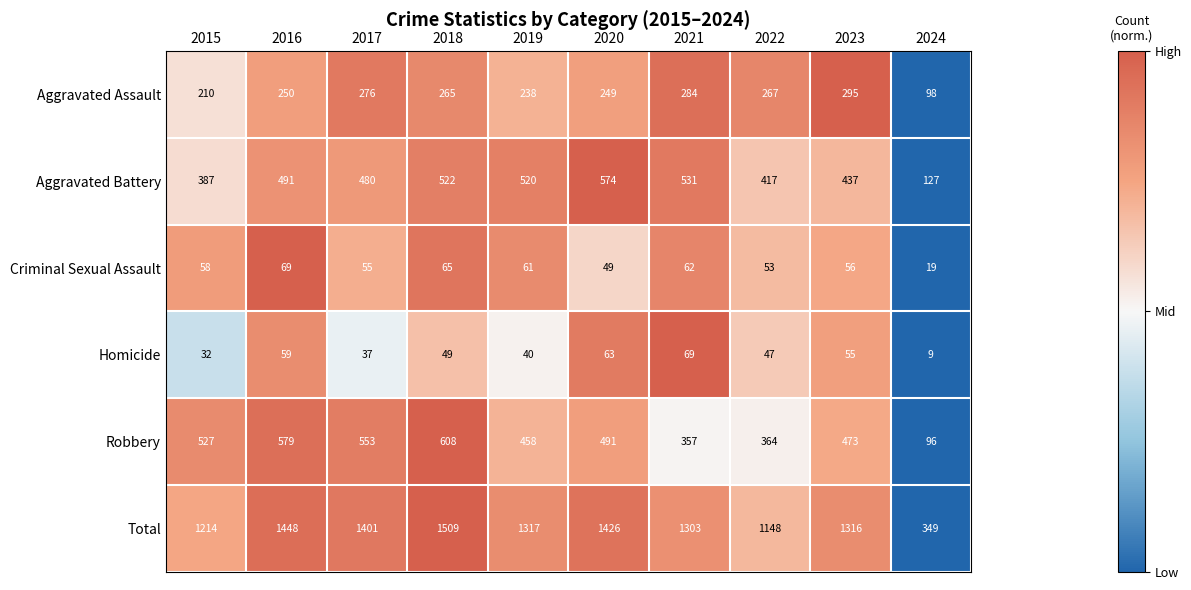

What is the sum of the Homicide values at 2016 and 2017?

96